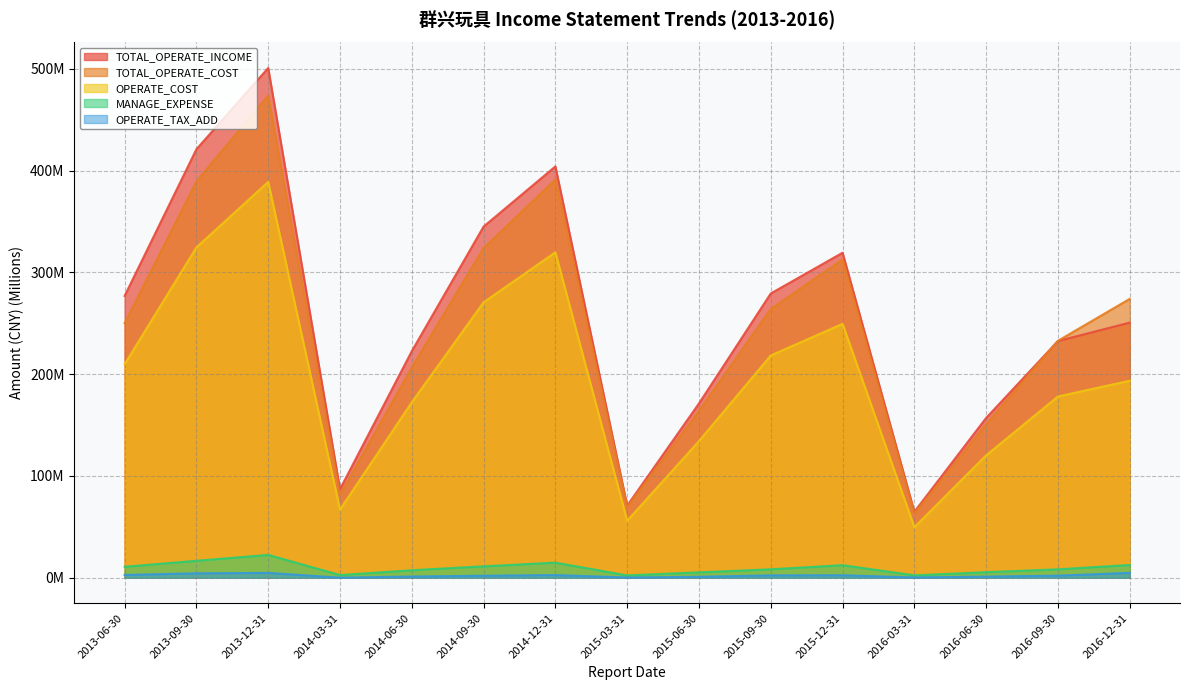

Reading right to left, list all the values displayed in this chart.

TOTAL_OPERATE_INCOME: 250.7	232.6	157.1	64.9	319.4	279.3	171.3	70.9	404.2	345.1	222.7	87.0	500.9	421.0	276.9
TOTAL_OPERATE_COST: 274.0	232.8	150.9	63.0	312.7	264.2	163.8	69.5	391.2	323.9	206.6	81.5	473.8	389.3	250.2
OPERATE_COST: 193.6	178.1	120.3	49.7	249.5	218.4	134.3	56.0	319.8	270.6	172.4	67.0	388.9	324.6	209.7
MANAGE_EXPENSE: 12.6	8.3	5.5	2.4	12.4	8.3	5.3	2.3	14.9	11.2	7.4	2.7	22.5	16.7	10.8
OPERATE_TAX_ADD: 4.8	2.1	1.1	0.3	2.5	2.3	0.9	0.3	2.6	2.0	1.2	0.1	4.8	4.3	2.8